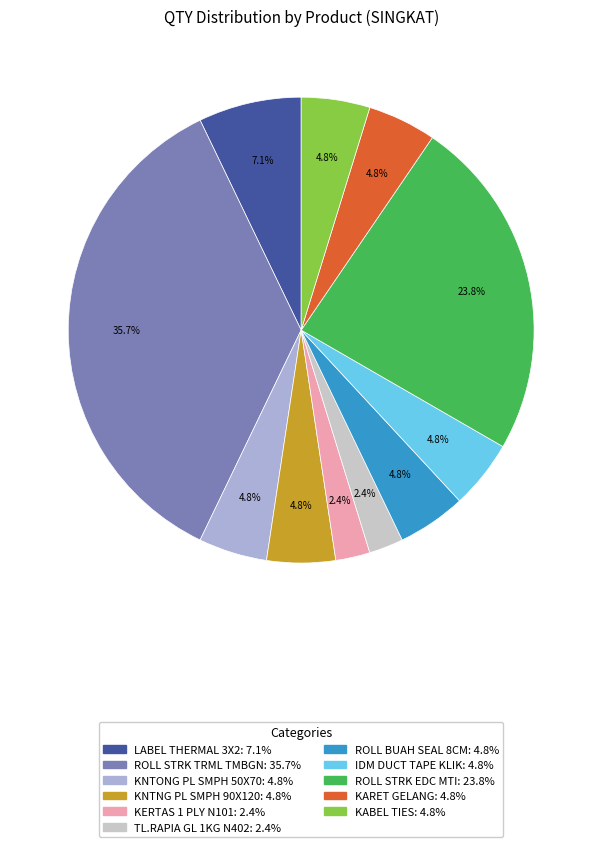

Does any single category account for the majority?

No